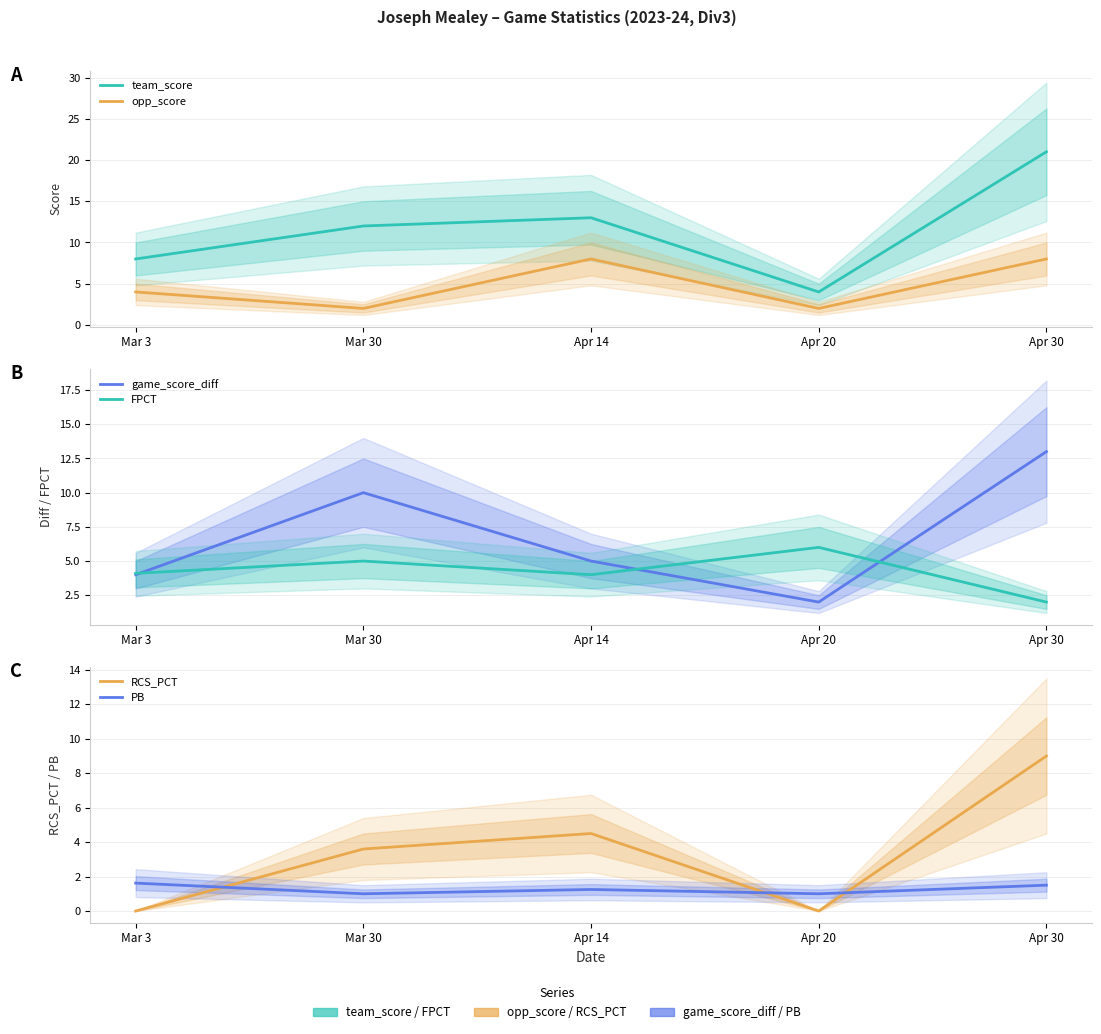

Reading right to left, what are all the values shown in this chart?

team_score: Apr 30=21.0	Apr 20=4.0	Apr 14=13.0	Mar 30=12.0	Mar 3=8.0
opp_score: Apr 30=8.0	Apr 20=2.0	Apr 14=8.0	Mar 30=2.0	Mar 3=4.0
game_score_diff: Apr 30=13.0	Apr 20=2.0	Apr 14=5.0	Mar 30=10.0	Mar 3=4.0
FPCT: Apr 30=2.0	Apr 20=6.0	Apr 14=4.0	Mar 30=5.0	Mar 3=4.1
RCS_PCT: Apr 30=9.0	Apr 20=0.0	Apr 14=4.5	Mar 30=3.6	Mar 3=0.0
PB: Apr 30=1.5	Apr 20=1.0	Apr 14=1.2	Mar 30=1.0	Mar 3=1.6